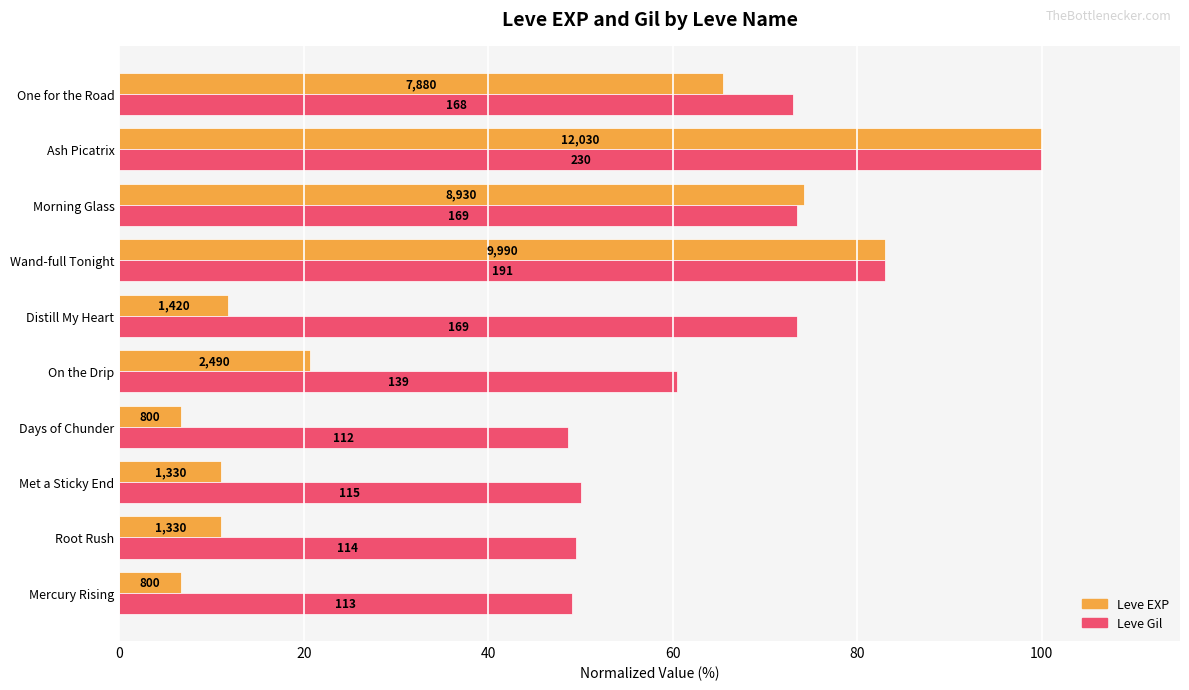

What are all the series names shown in the legend?

Leve EXP, Leve Gil